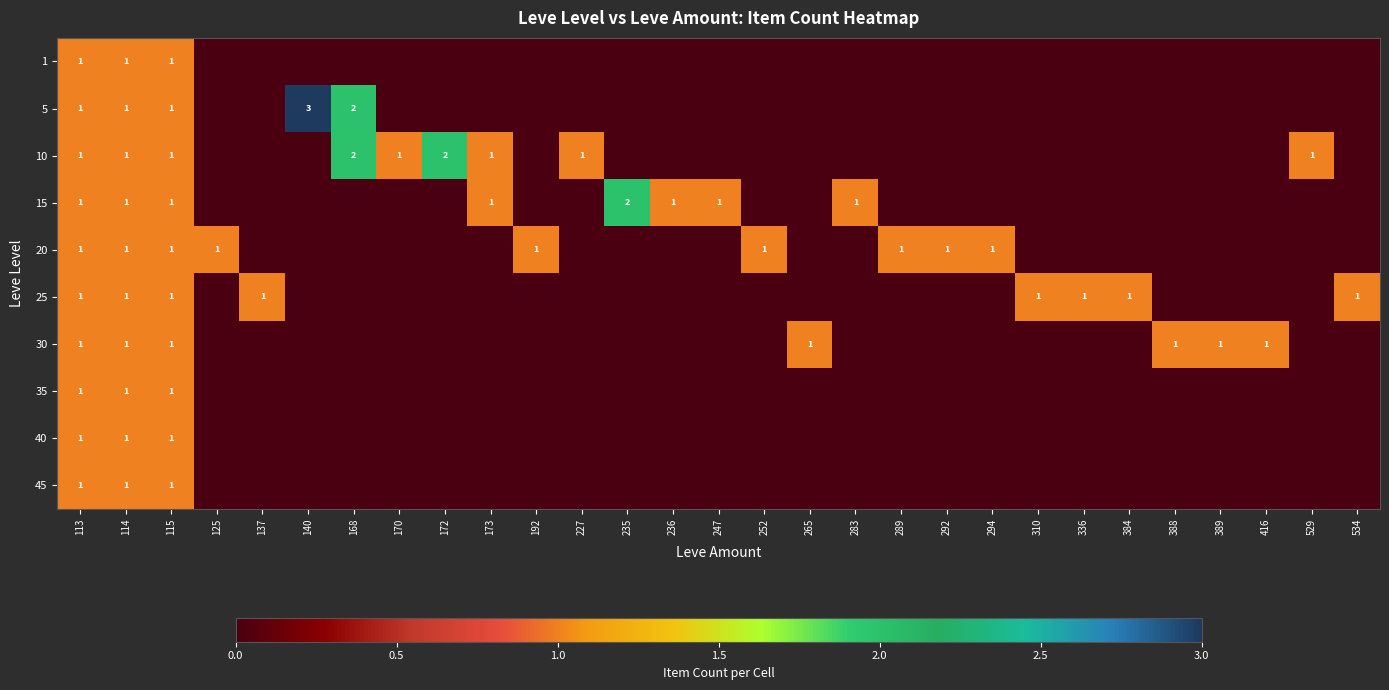

What is the approximate value of 40 at 113?

1